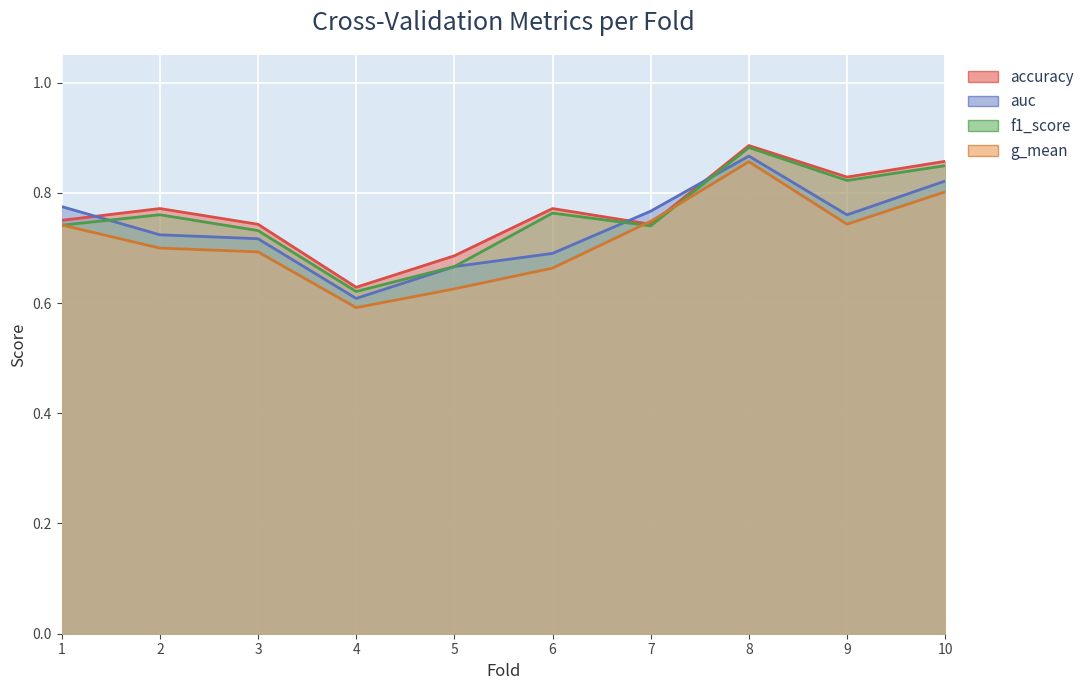

Read the auc value at 10.

0.8